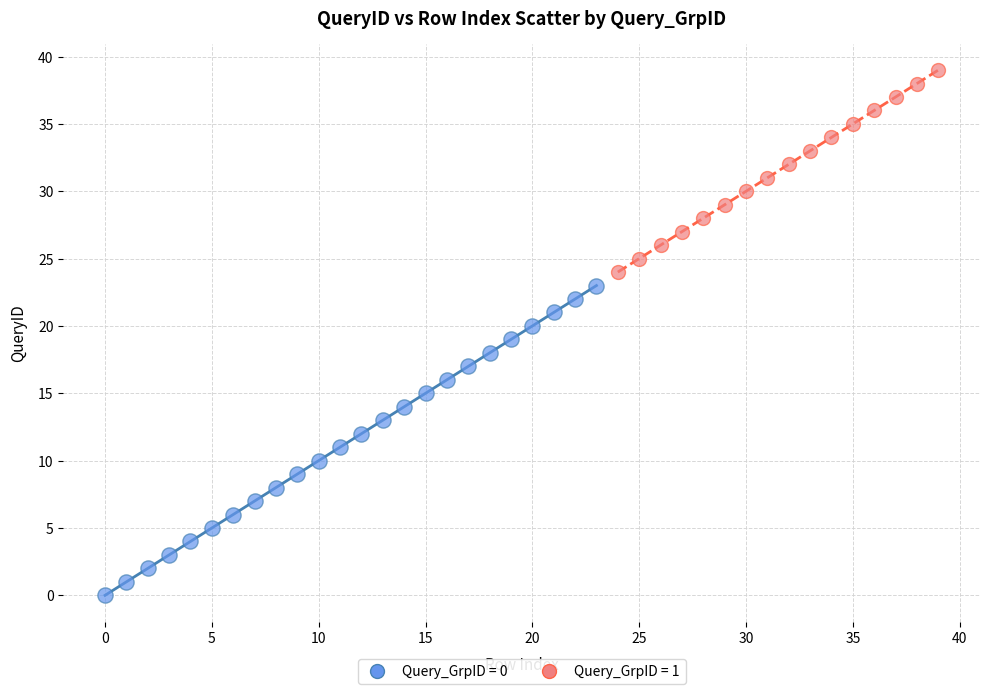

Which series reaches the maximum Y coordinate?

Query_GrpID = 1